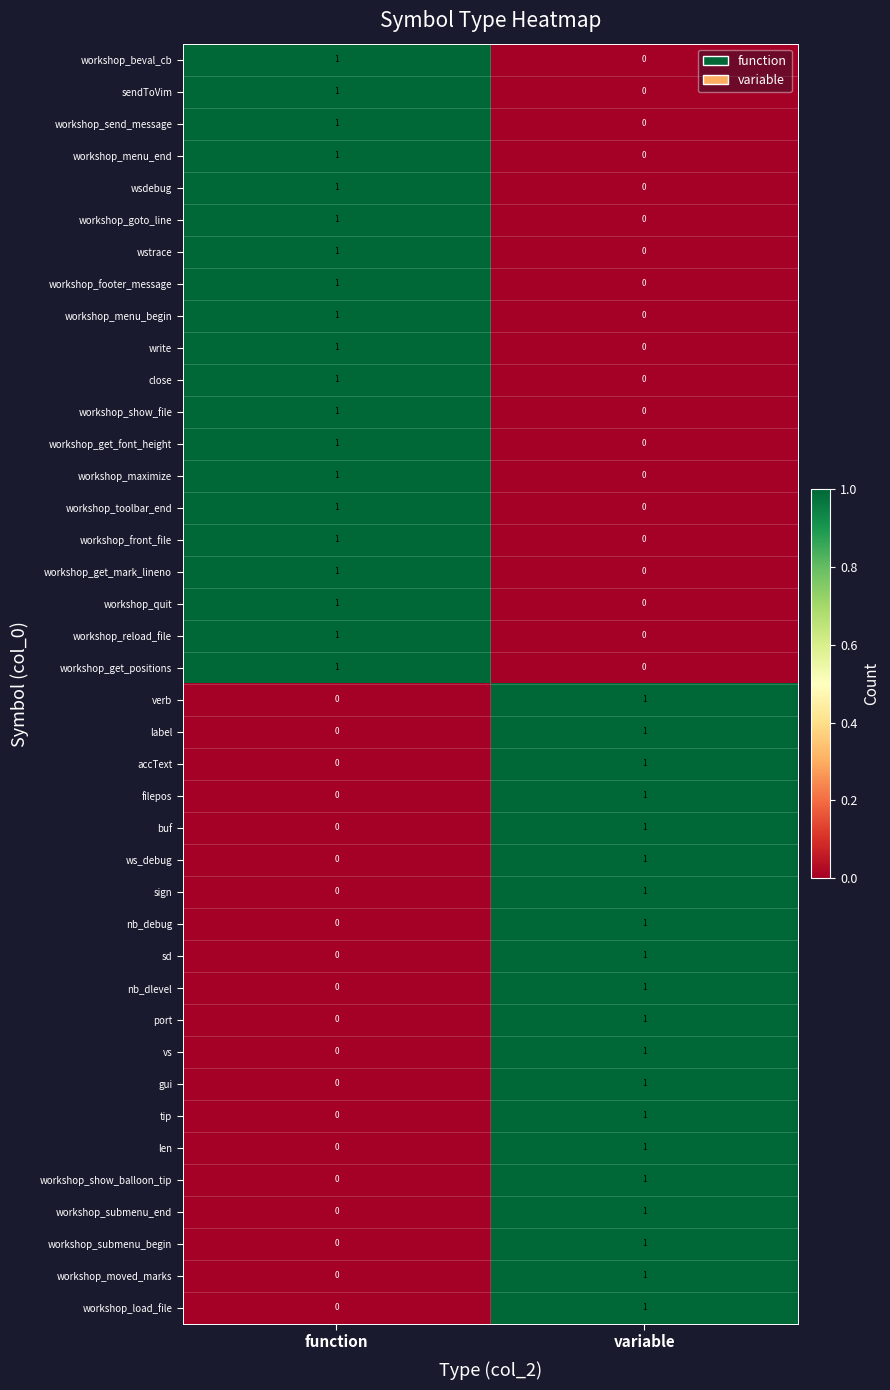

True or false: buf has a value of 1 at variable.

True